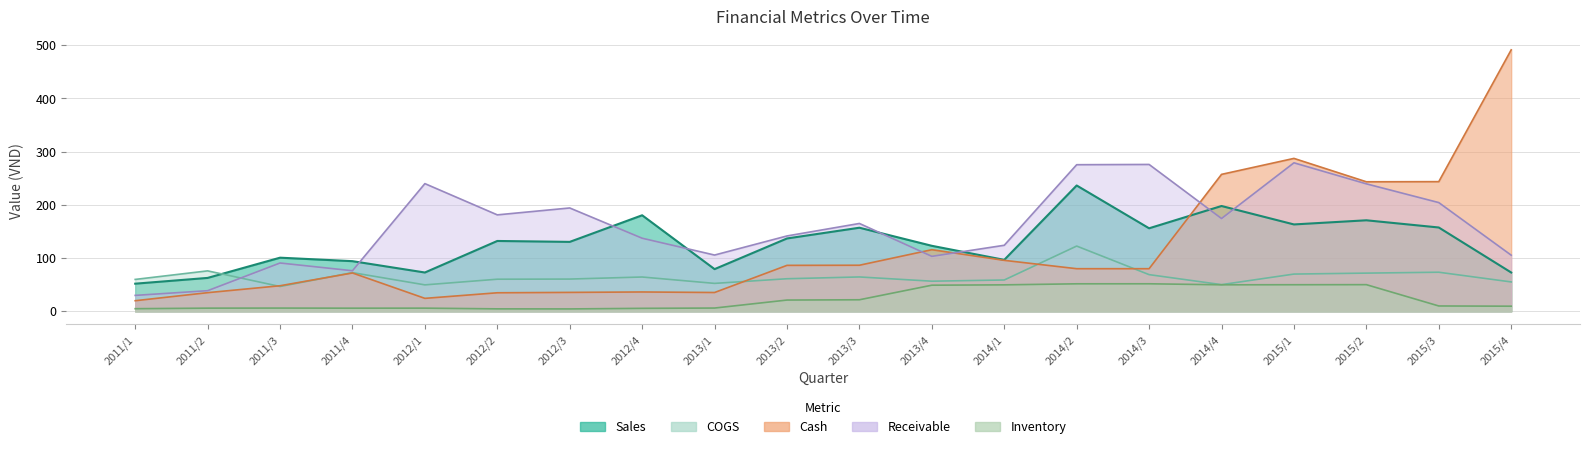

At how many categories does at least one series exceed 374?

1